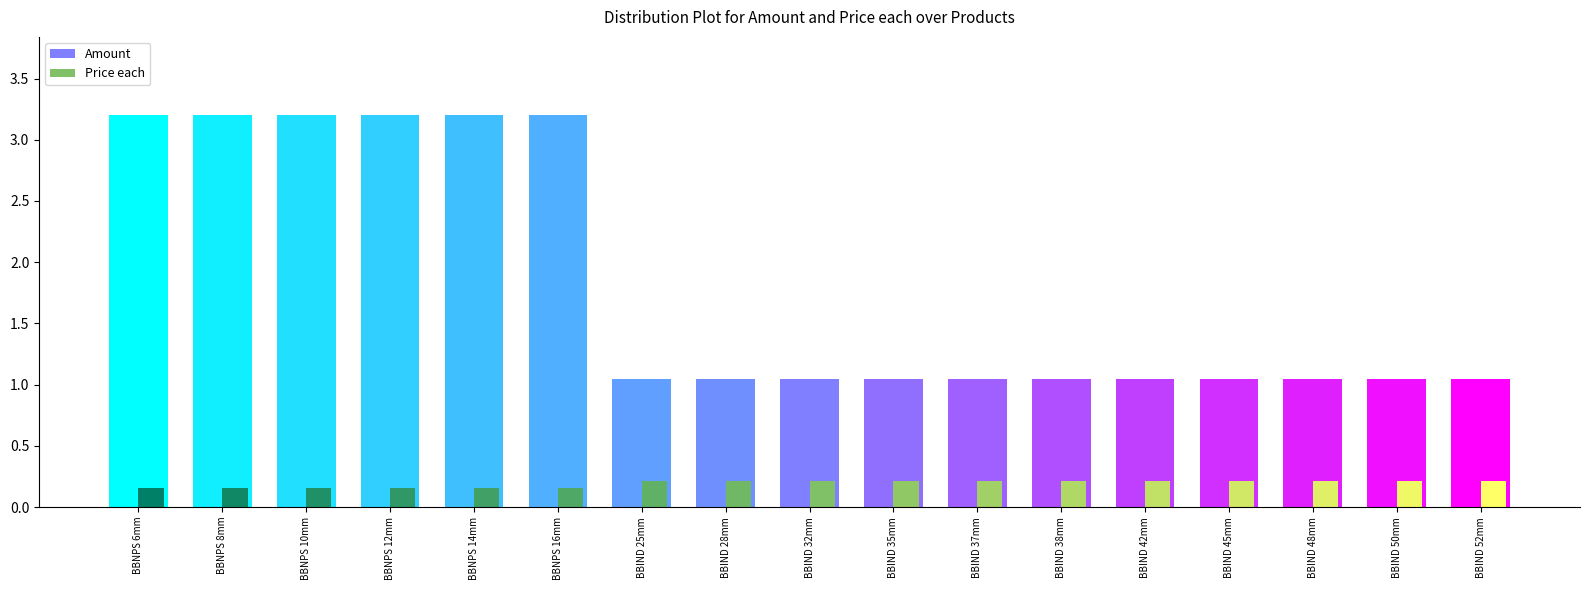

Reading left to right, extract all data points from this chart.

Price each: 0.2	0.2	0.2	0.2	0.2	0.2	0.2	0.2	0.2	0.2	0.2	0.2	0.2	0.2	0.2	0.2	0.2
Amount: 3.2	3.2	3.2	3.2	3.2	3.2	1.1	1.1	1.1	1.1	1.1	1.1	1.1	1.1	1.1	1.1	1.1